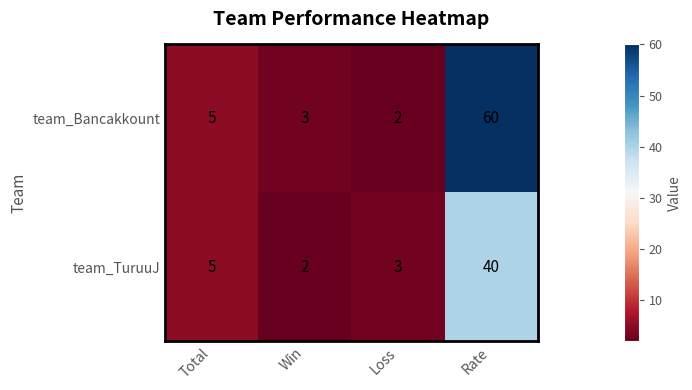

Reading left to right, what are all the values shown in this chart?

team_Bancakkount: 5	3	2	60
team_TuruuJ: 5	2	3	40